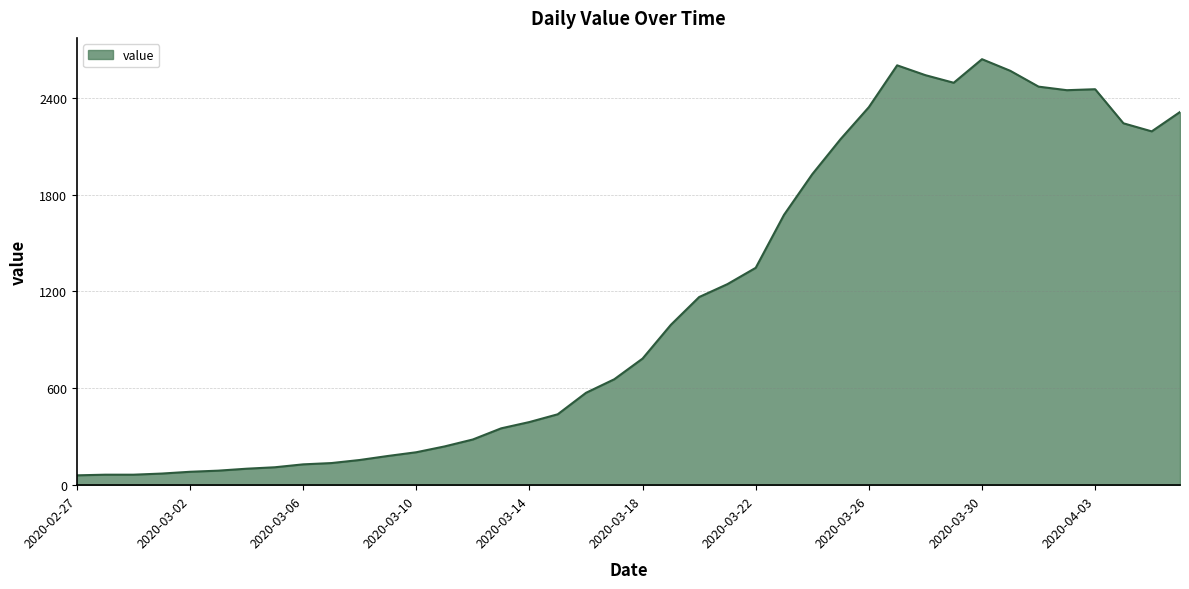

What is the maximum value shown in the chart?

2638